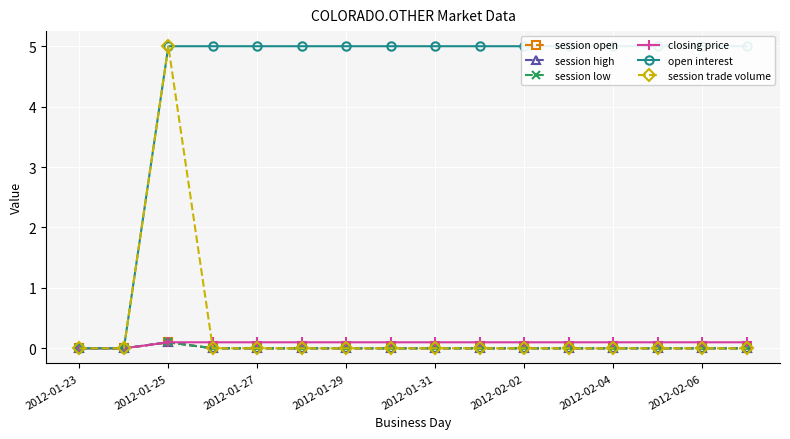

What is the label of the 16th point from the right?

2012-01-23